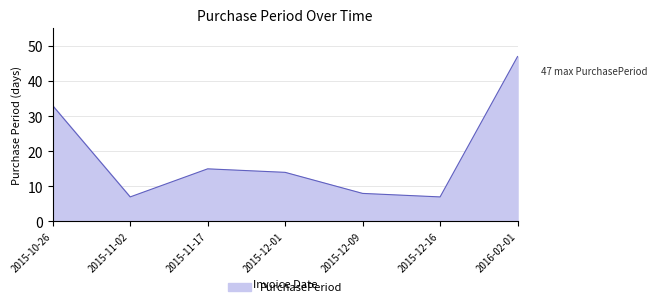

Where is the data nearest to the value 27?

2015-10-26